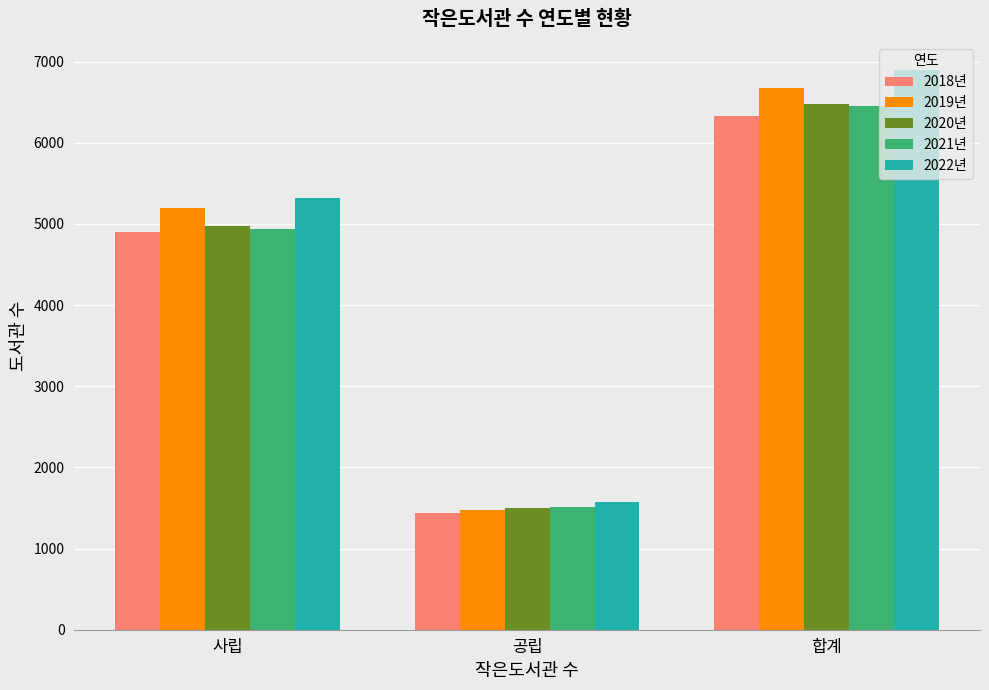

What is the label of the 1st bar from the left?

사립